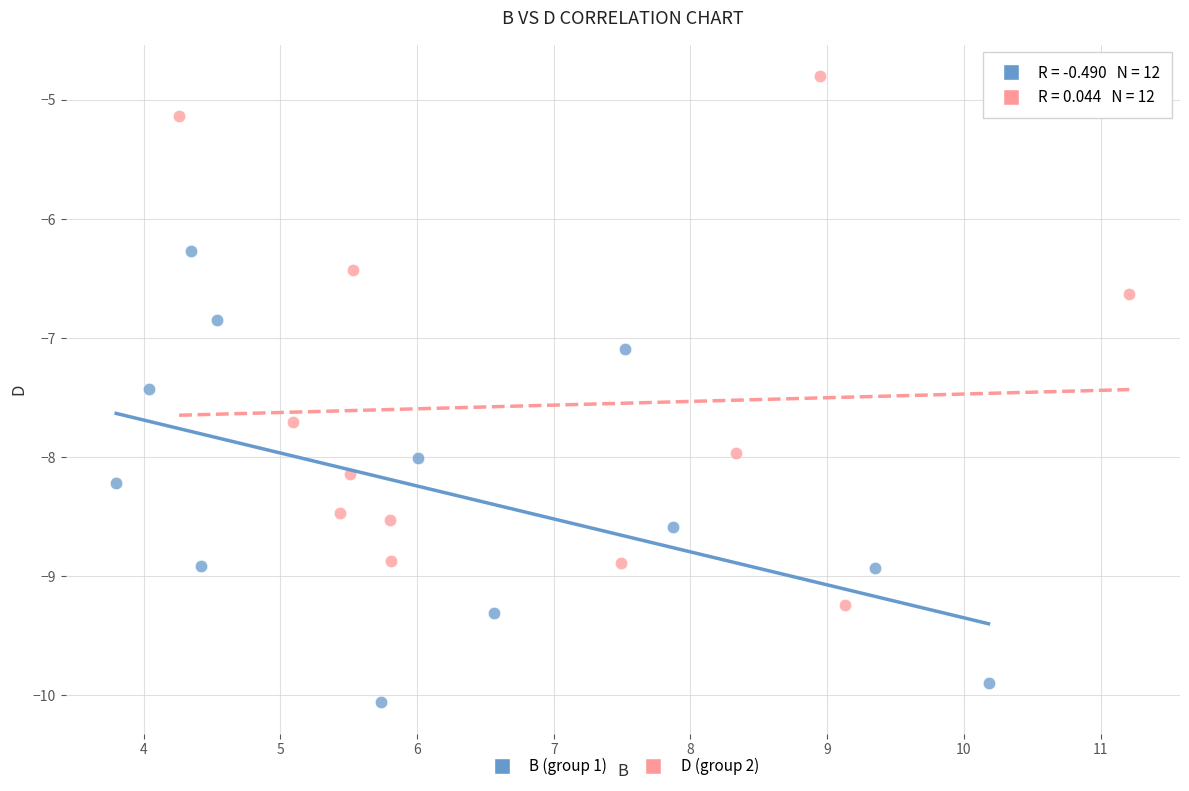

Which series reaches the maximum Y coordinate?

D (group 2)